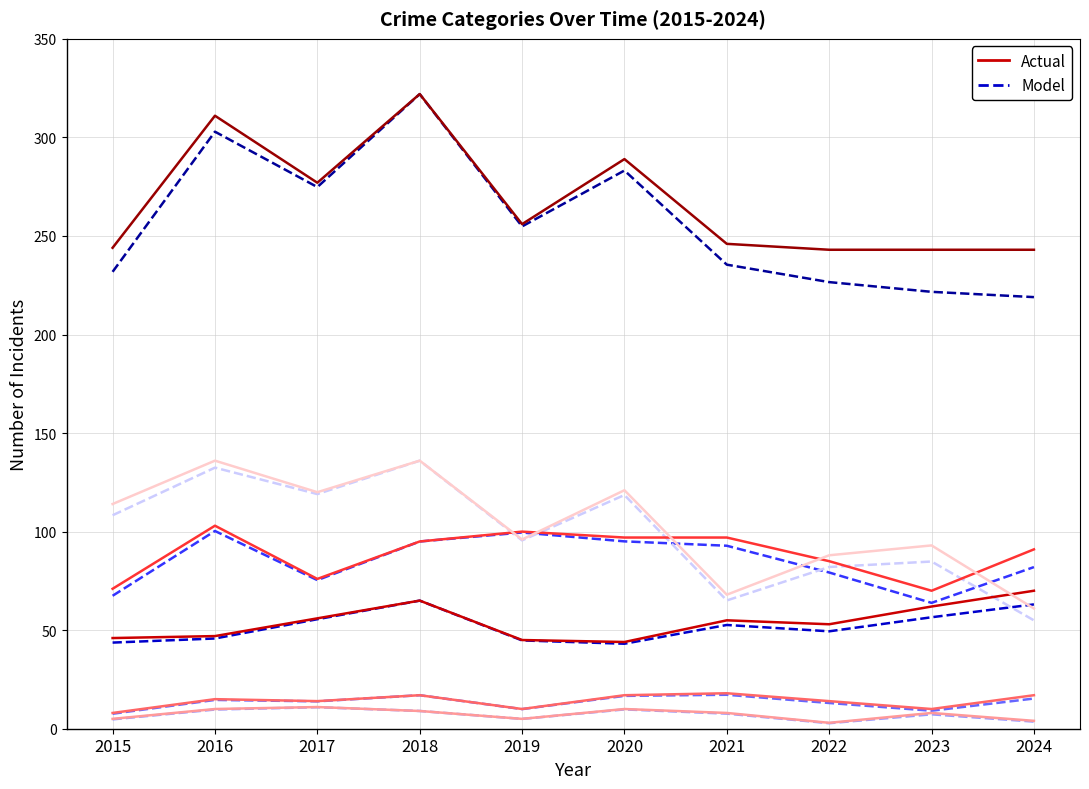

What is the spread (max minus min) of values at 2023?

235.7